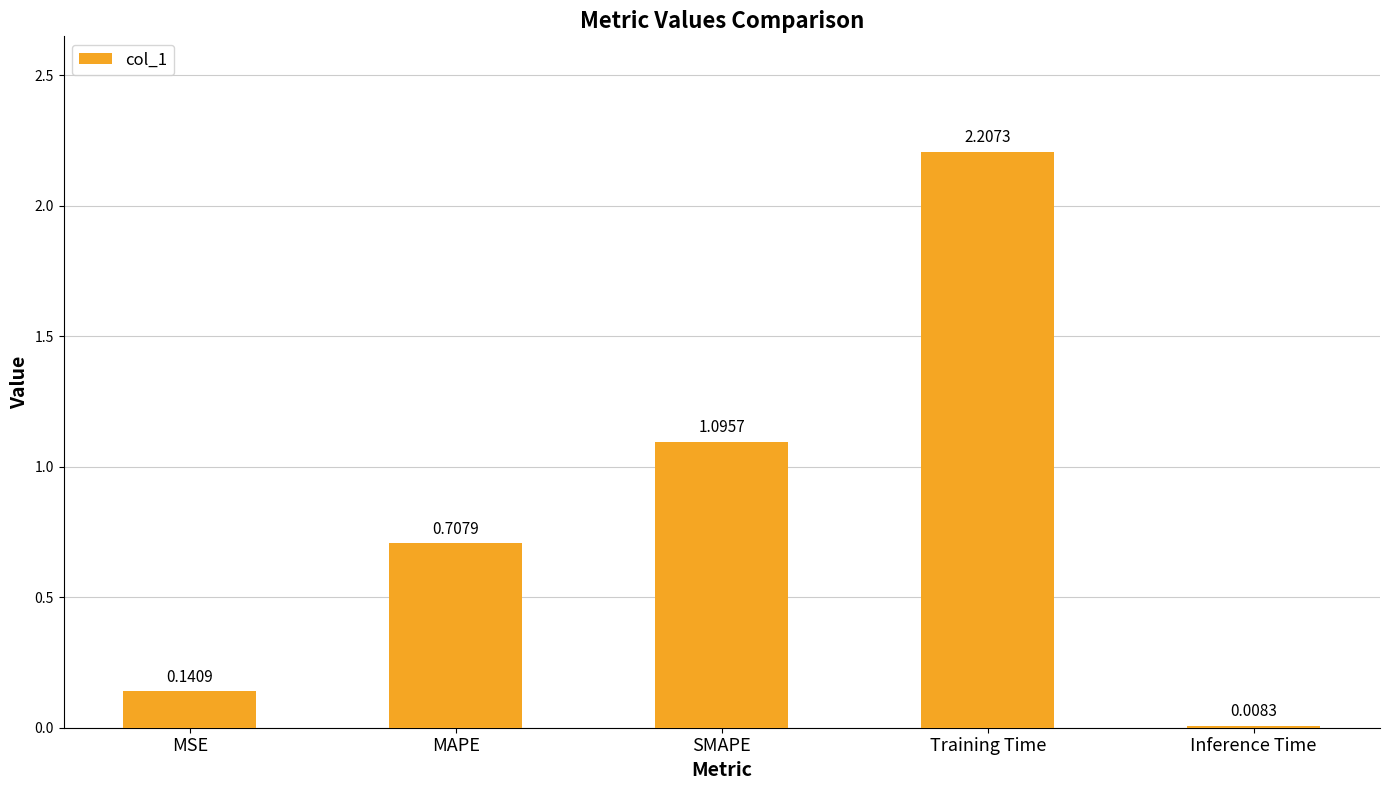

What is the sum of all values?

4.2